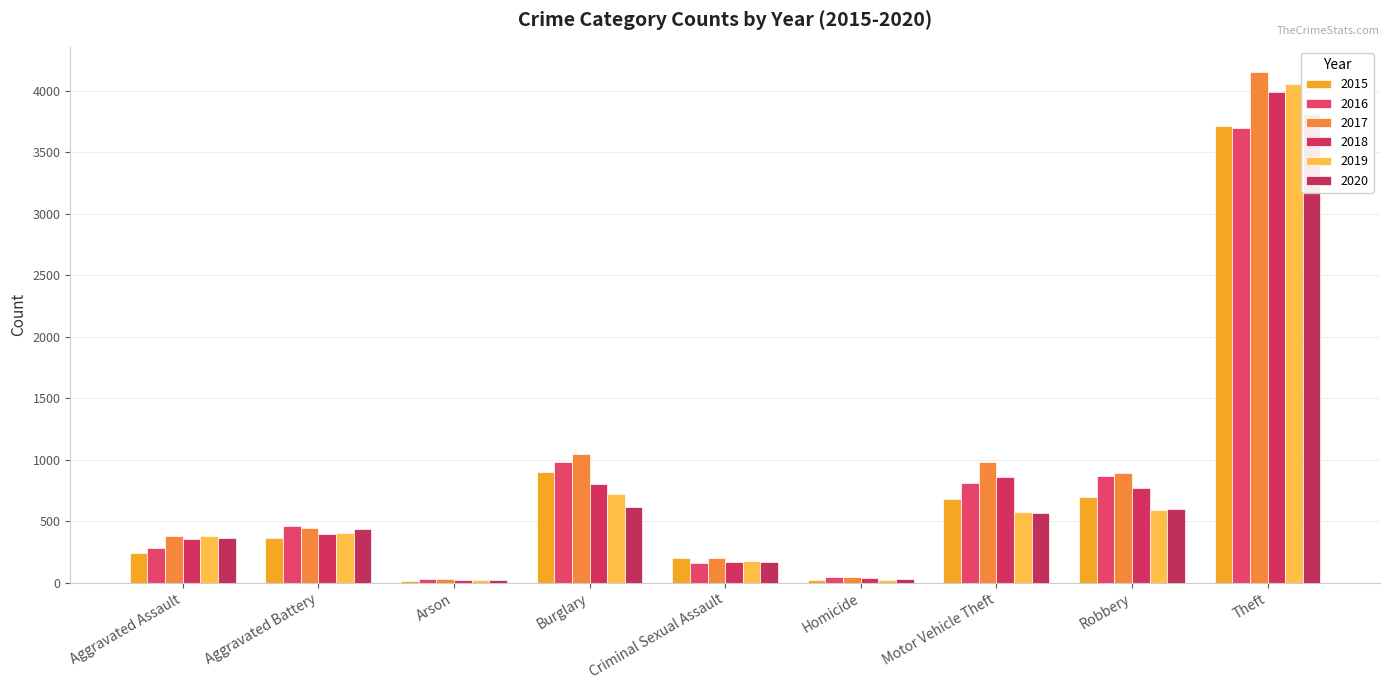

At which label does 2016 first exceed 458?

Burglary